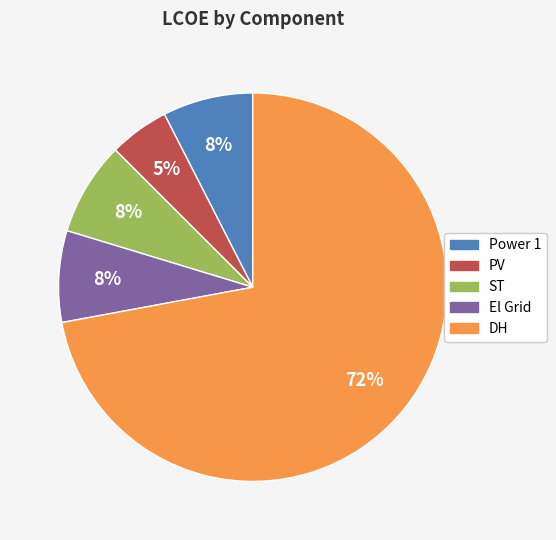

Does any single category account for the majority?

Yes